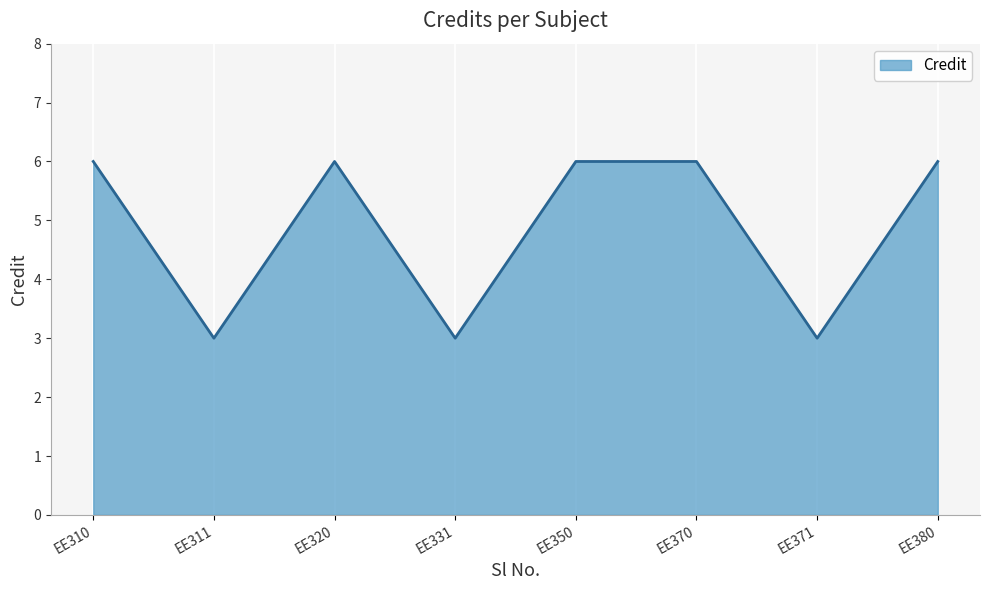

What is the difference between the second highest and minimum values?

3